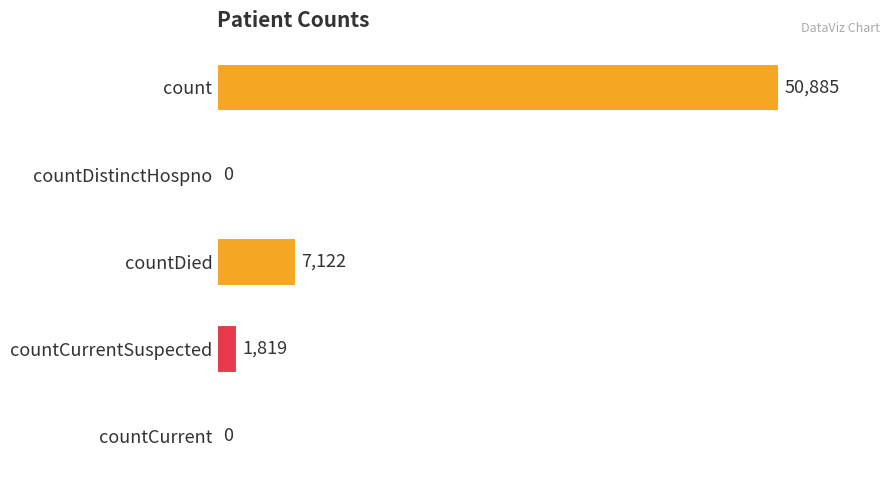

Read the value at countCurrentSuspected.

1819